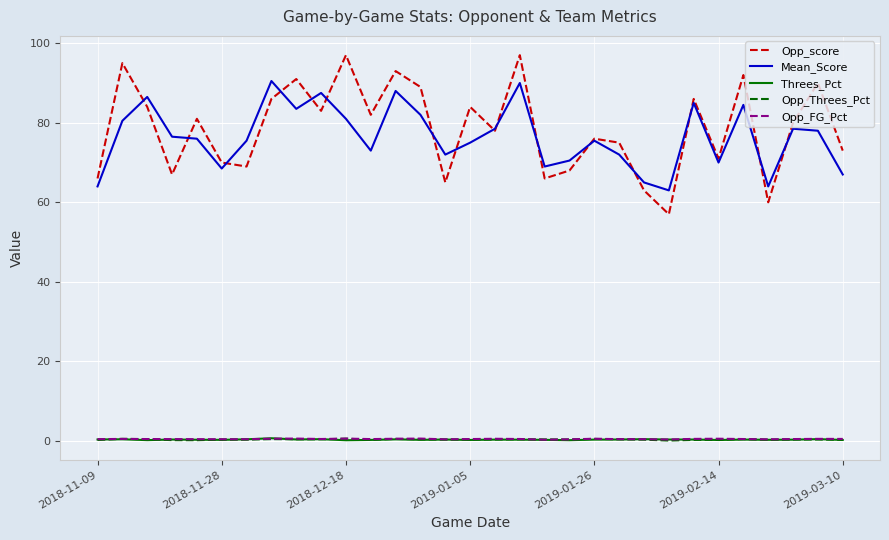

How many interior local peaks does the Opp_score series have?

11